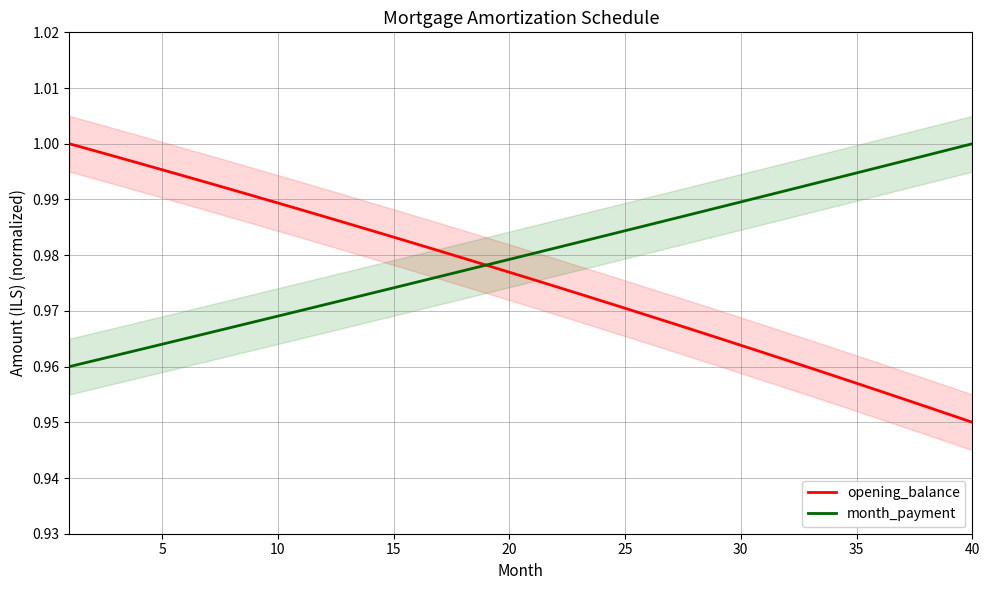

Is it true that month_payment equals 1.0 at 20?

True